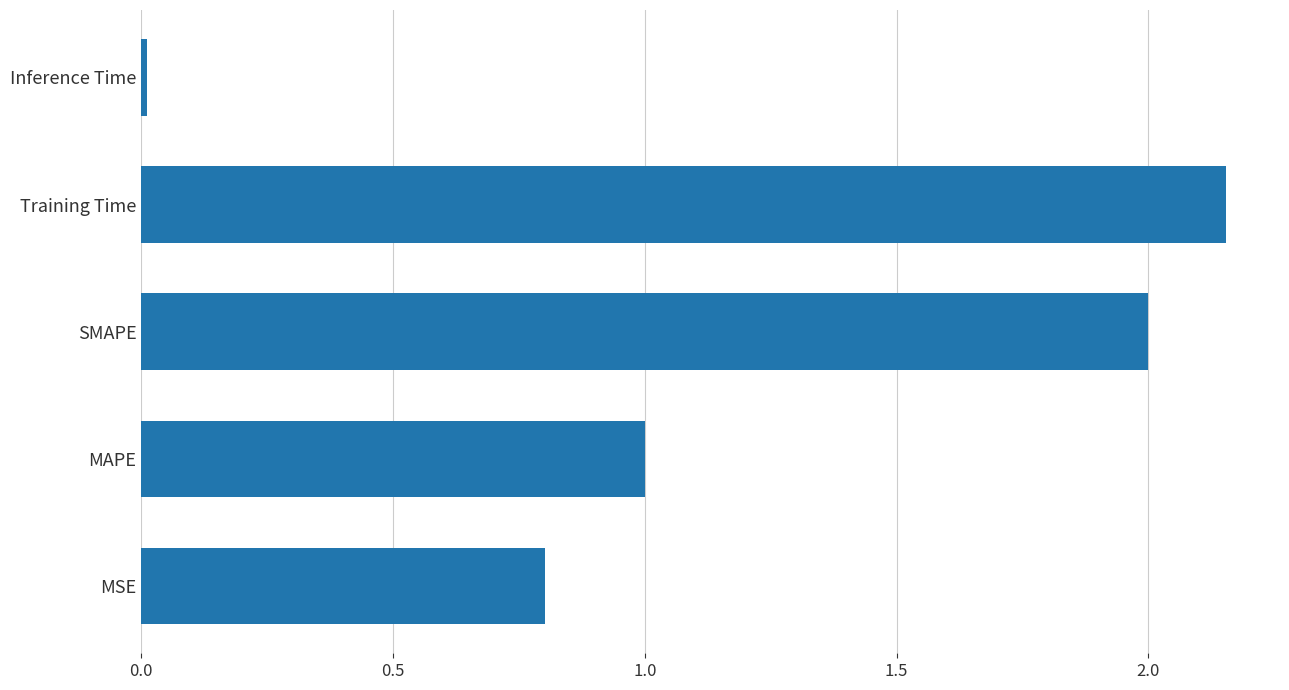

What is the sum of all values?

6.0